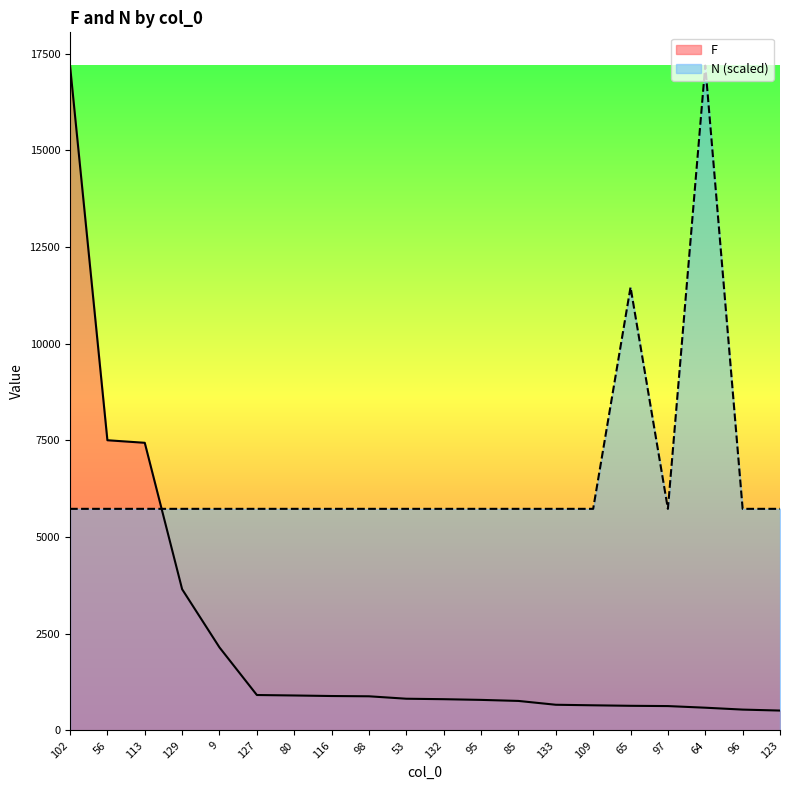

The value of F at 109 is 1143.3. True or false?

False